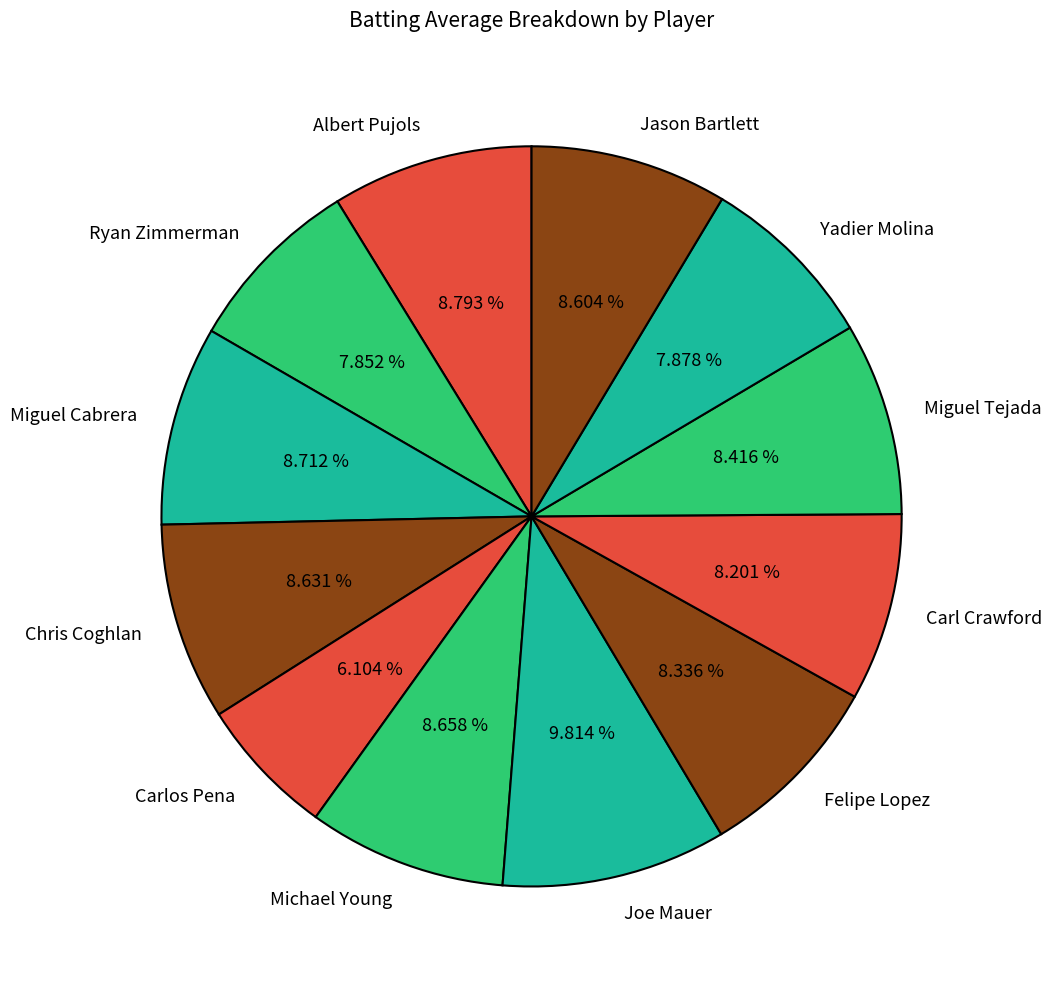

Which category has the smallest portion of the pie?

Carlos Pena